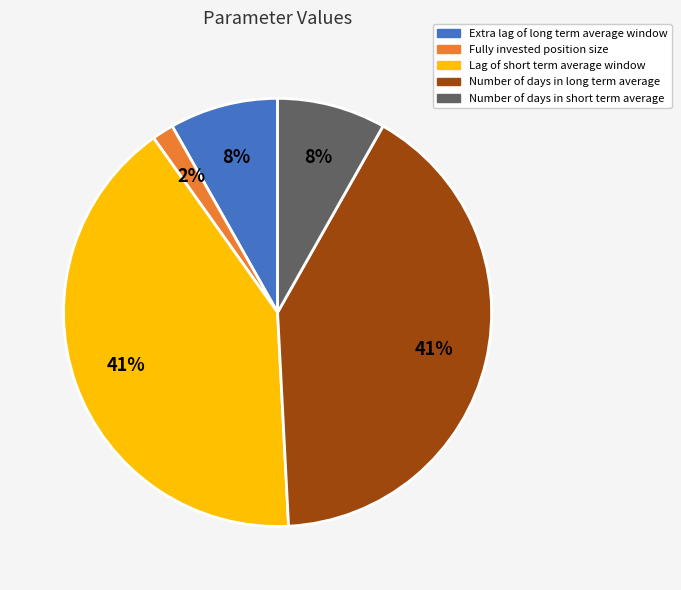

To the nearest percent, what is the difference between the largest and smallest slice percentages?

39%